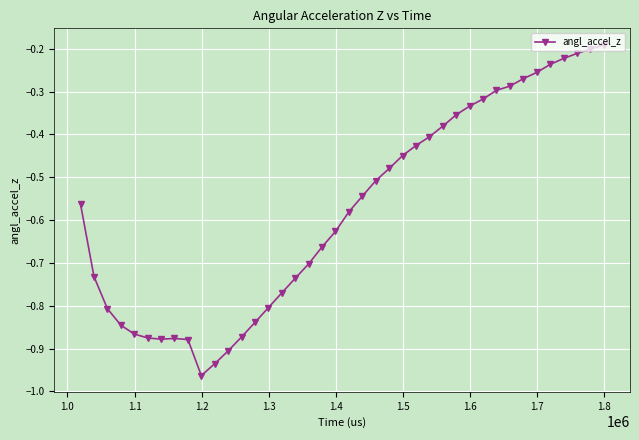

What is the difference between the second highest and second lowest values?

0.7